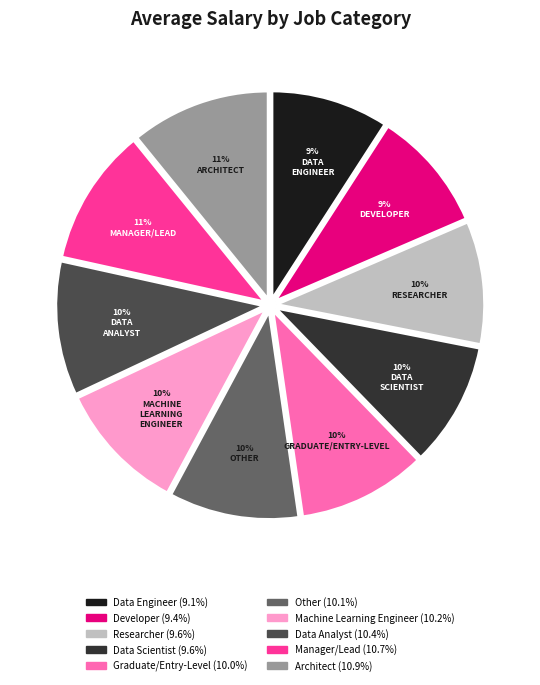

To the nearest percent, what percentage of the pie is Other?

10%